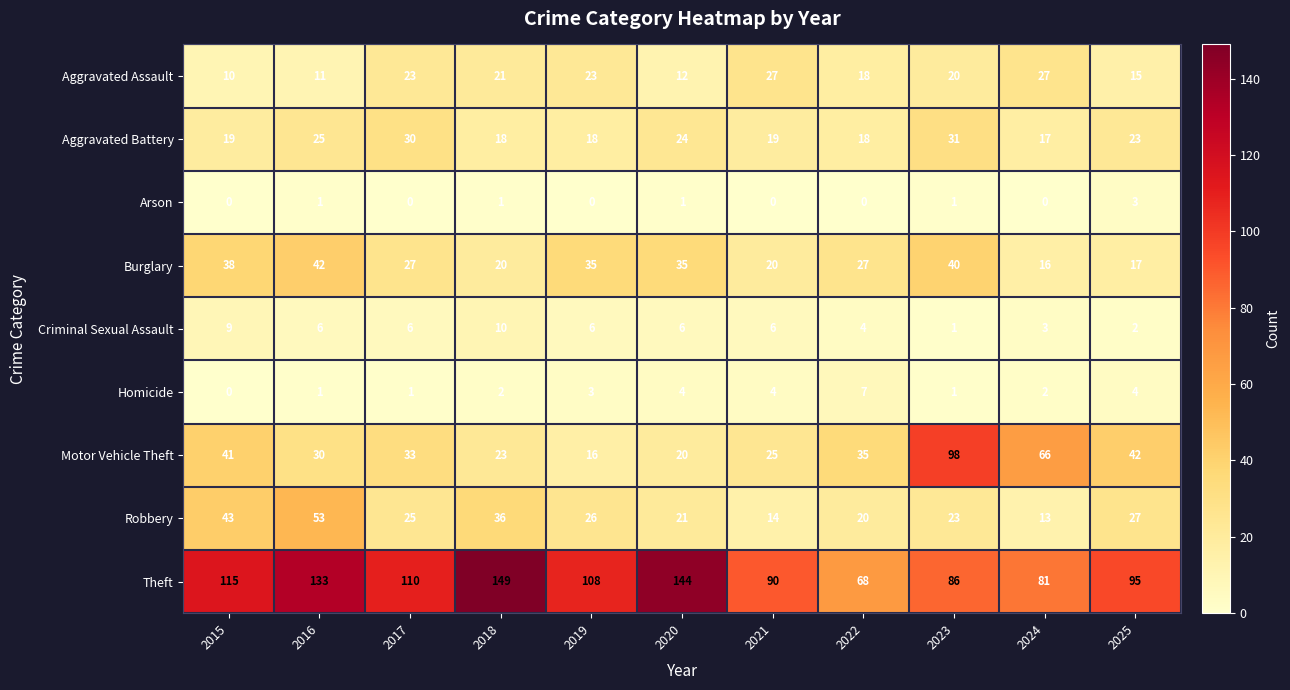

Which series has the largest total across all categories?

Theft